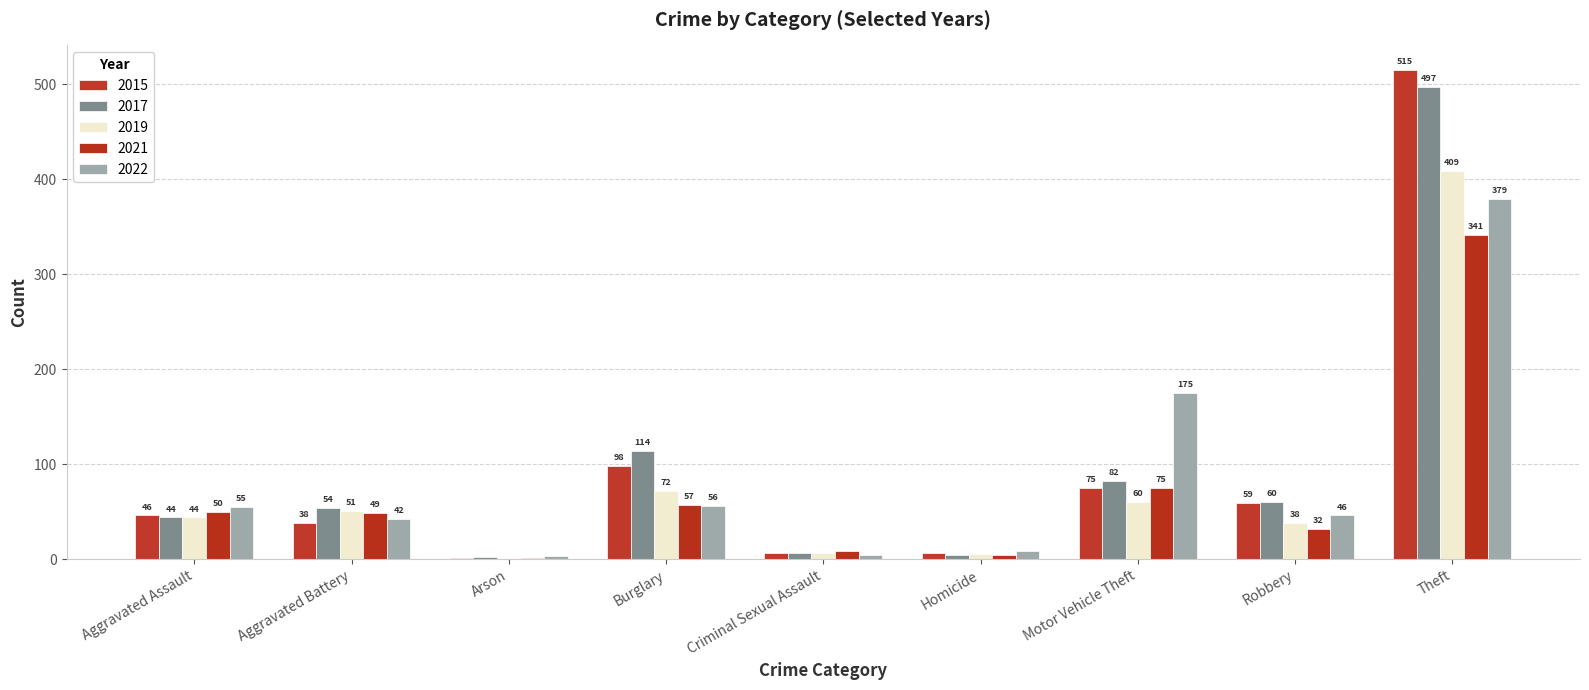

What position from the right is Burglary?

6